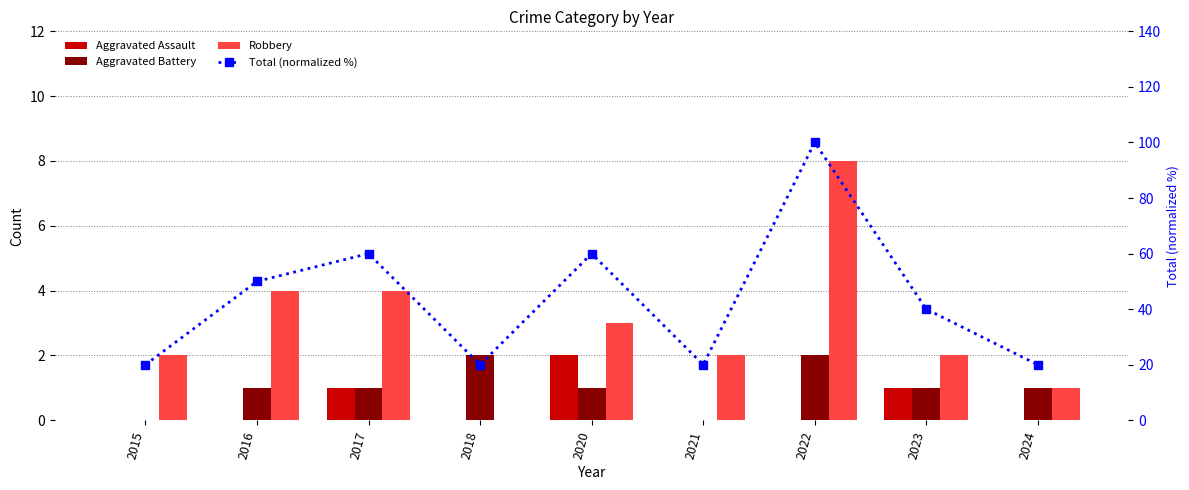

Reading right to left, list all the values displayed in this chart.

Aggravated Assault: 2024=0	2023=1	2022=0	2021=0	2020=2	2018=0	2017=1	2016=0	2015=0
Aggravated Battery: 2024=1	2023=1	2022=2	2021=0	2020=1	2018=2	2017=1	2016=1	2015=0
Robbery: 2024=1	2023=2	2022=8	2021=2	2020=3	2018=0	2017=4	2016=4	2015=2
Total (normalized %): 2024=20	2023=40	2022=100	2021=20	2020=60	2018=20	2017=60	2016=50	2015=20